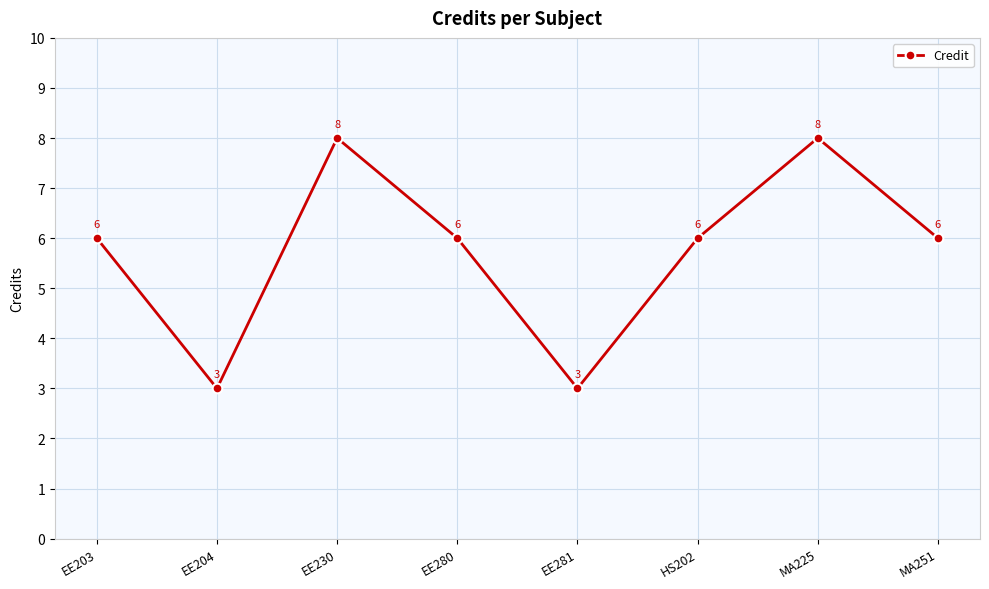

True or false: the data shows 10 at EE280.

False